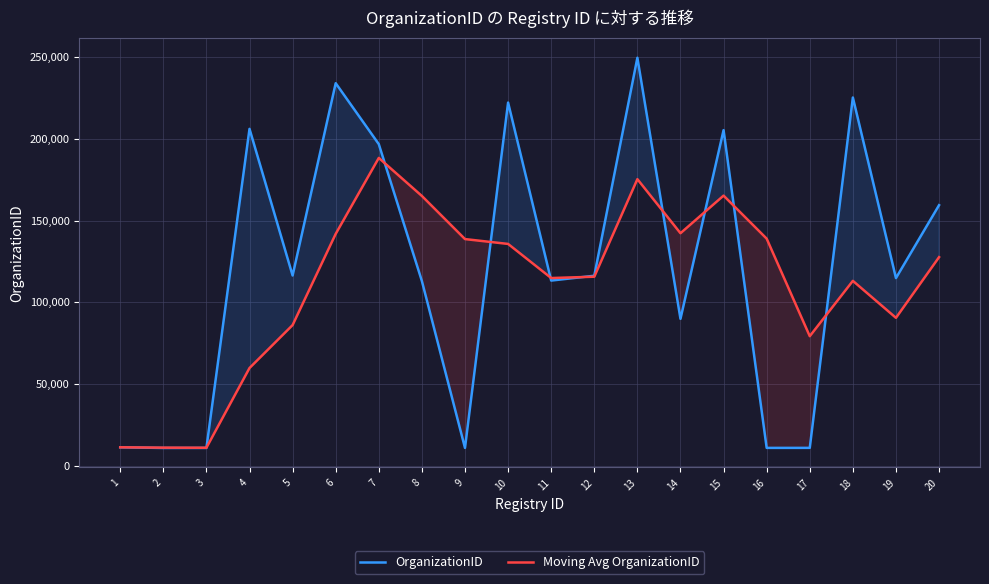

What is the value of the Moving Avg OrganizationID point at the 18th from the left?

113124